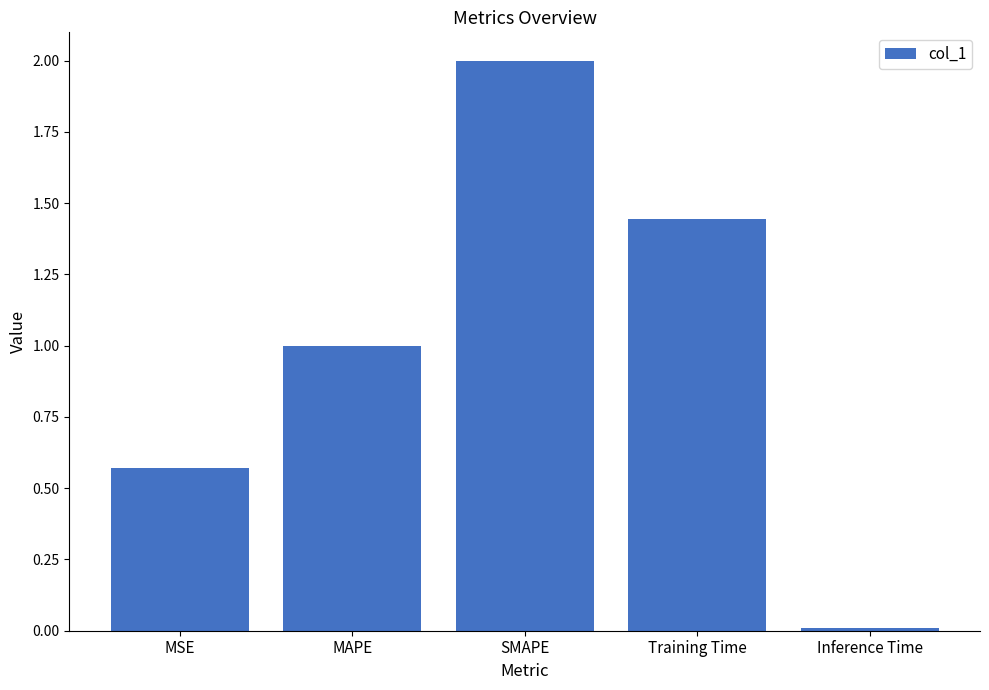

True or false: the data shows 0.0 at Inference Time.

True